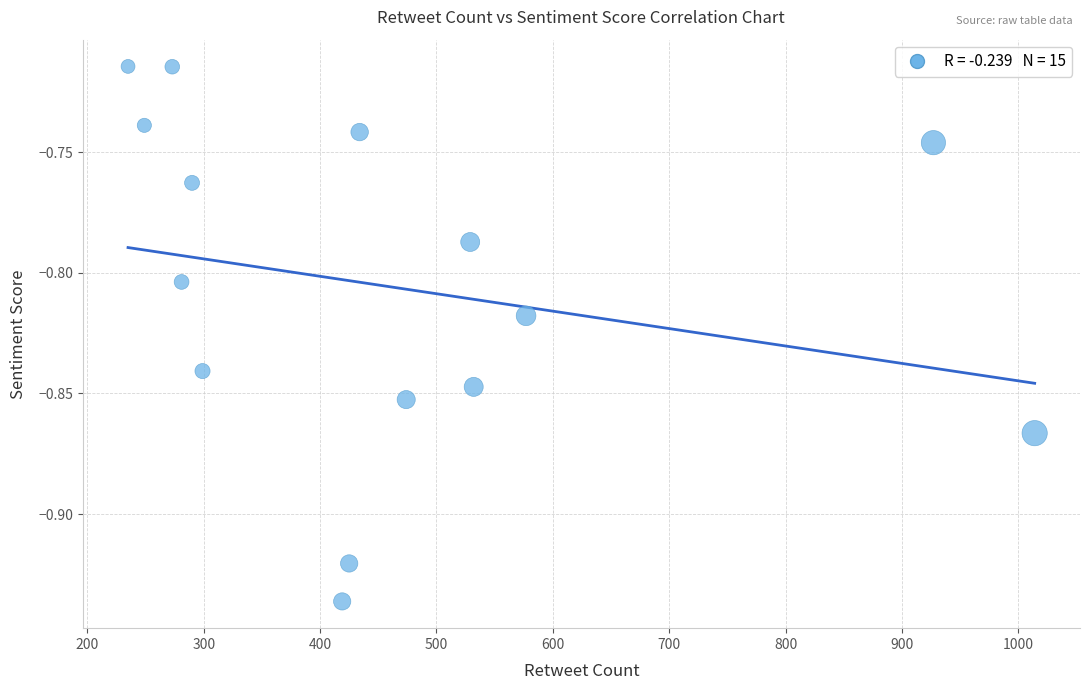

What is the range of X values (max minus min)?

779.0